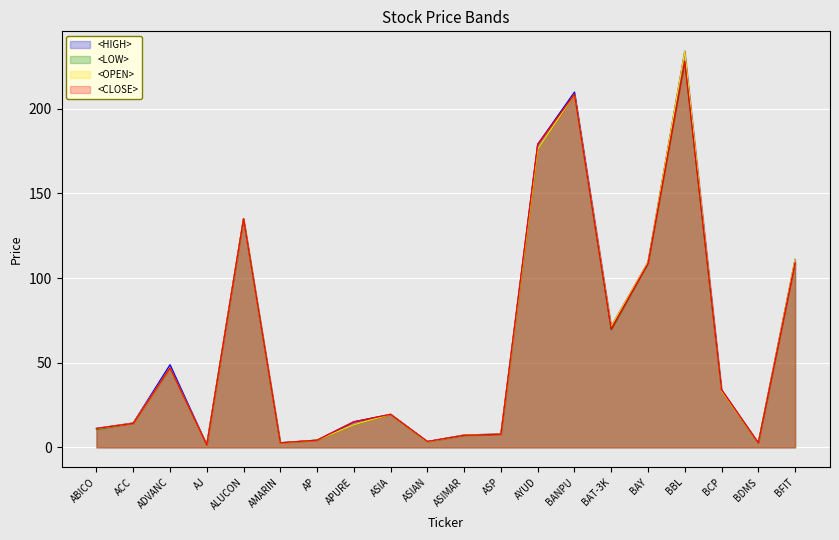

At ASIA, list the series in order from smallest to largest.

<HIGH>, <LOW>, <OPEN>, <CLOSE>